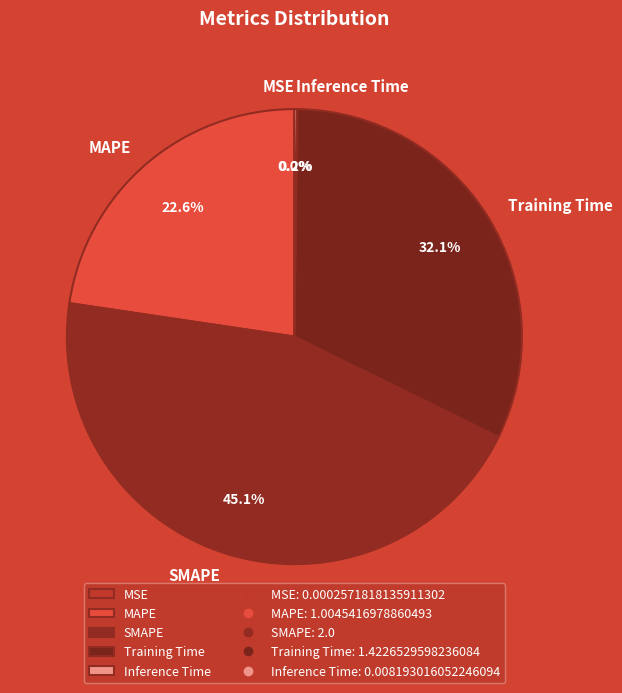

Approximately how many times larger is the value at MAPE compared to Training Time?

0.7